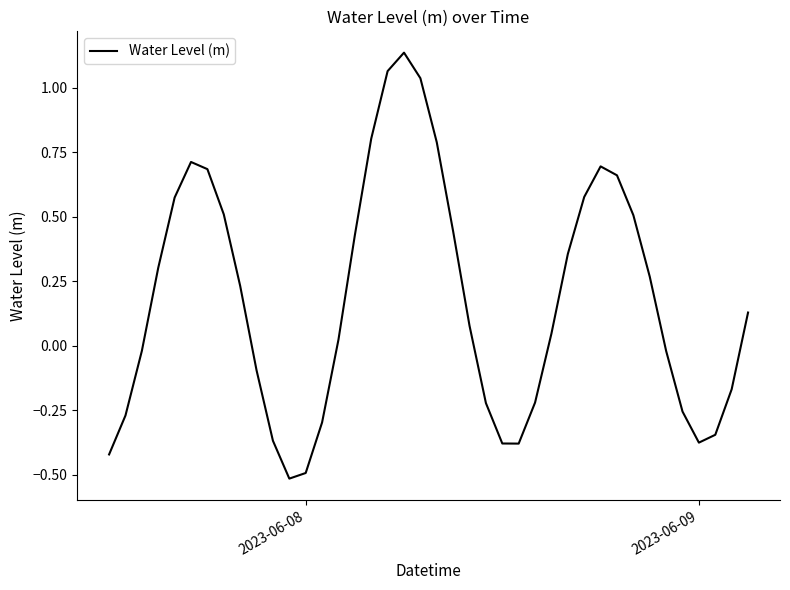

True or false: the data has more than 0 interior local peaks.

True